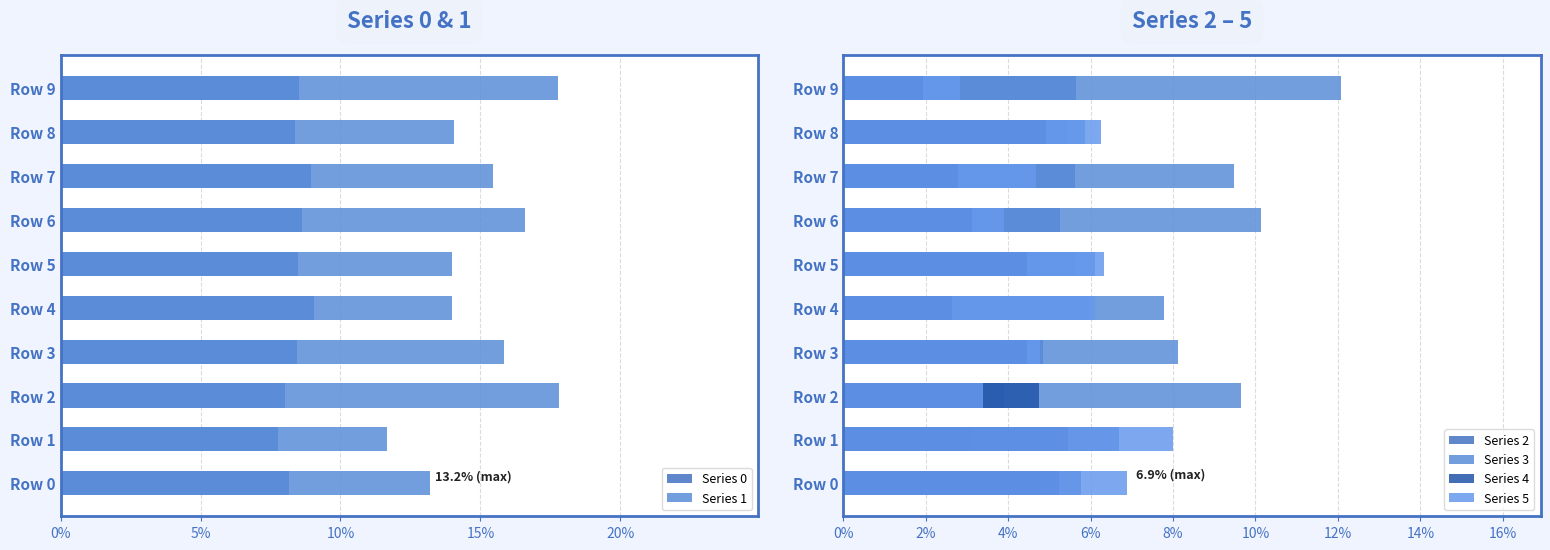

Are the bars horizontal?

Yes